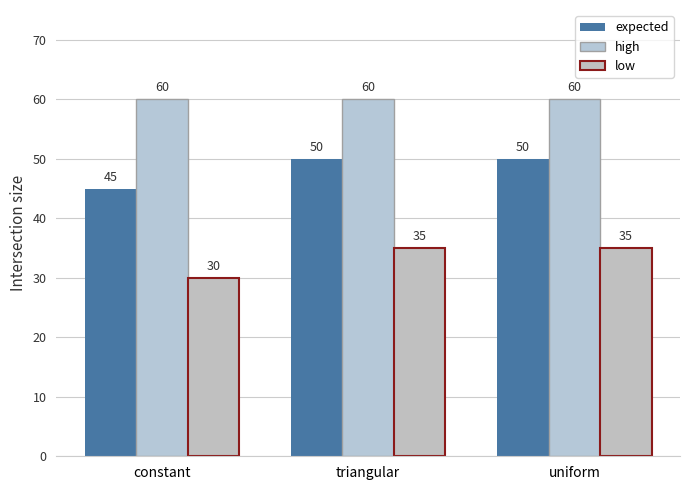

What position from the right is uniform?

1